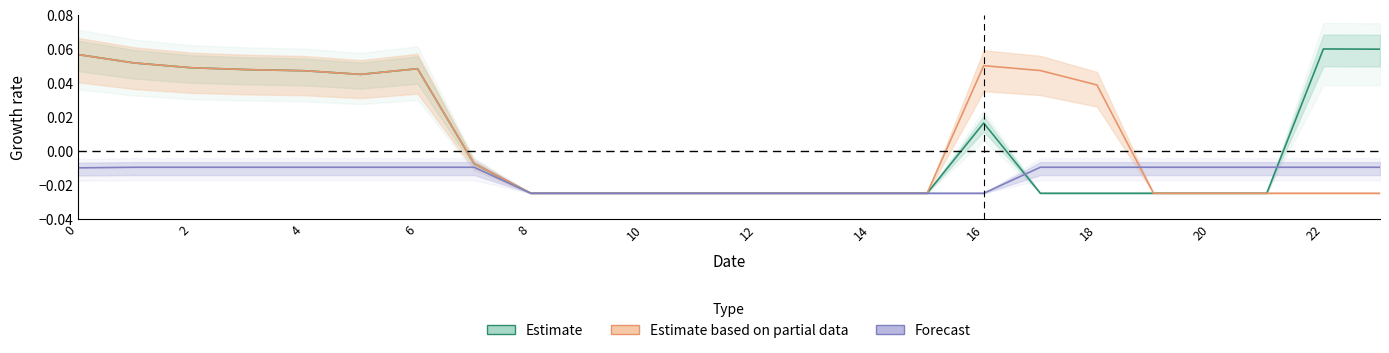

Between which two adjacent categories do Estimate and Forecast first intersect?

16 and 17